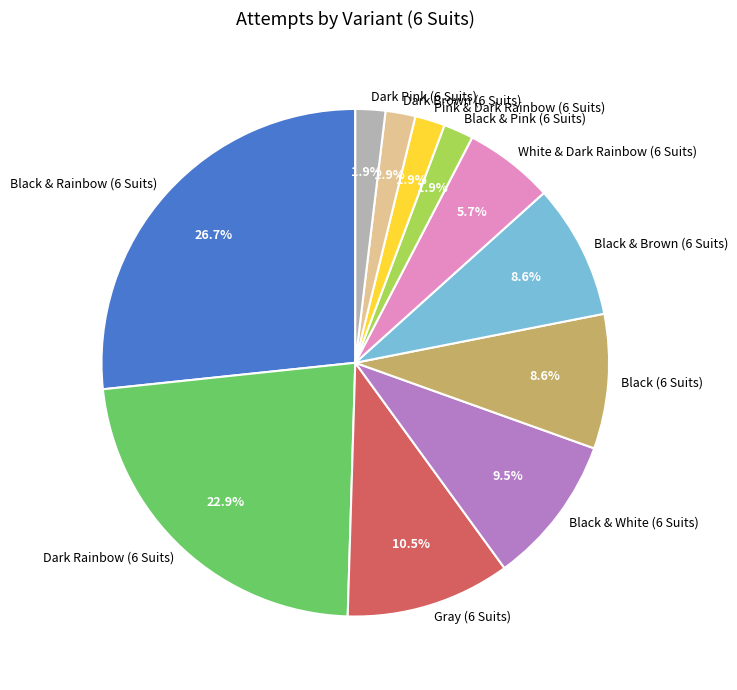

To the nearest percent, what portion does Black & Rainbow (6 Suits) represent?

27%